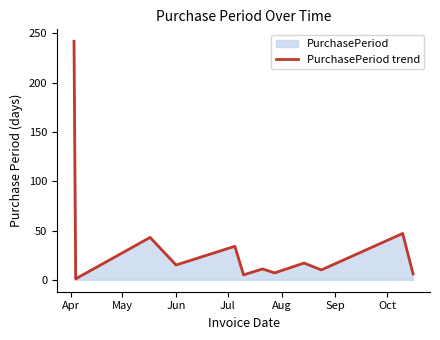

What is the greatest value displayed?

242